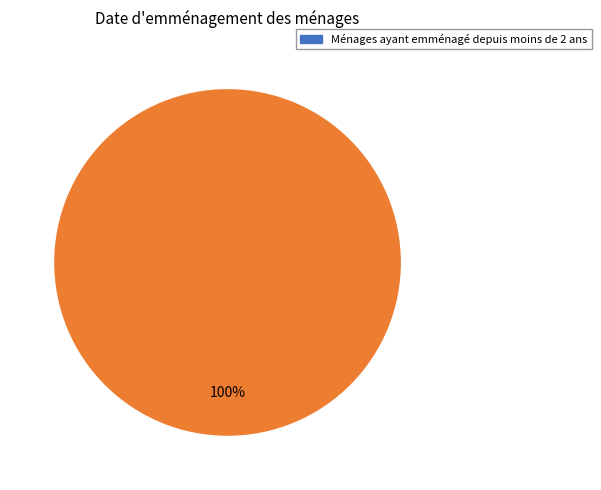

Count the number of slices in the pie.

1